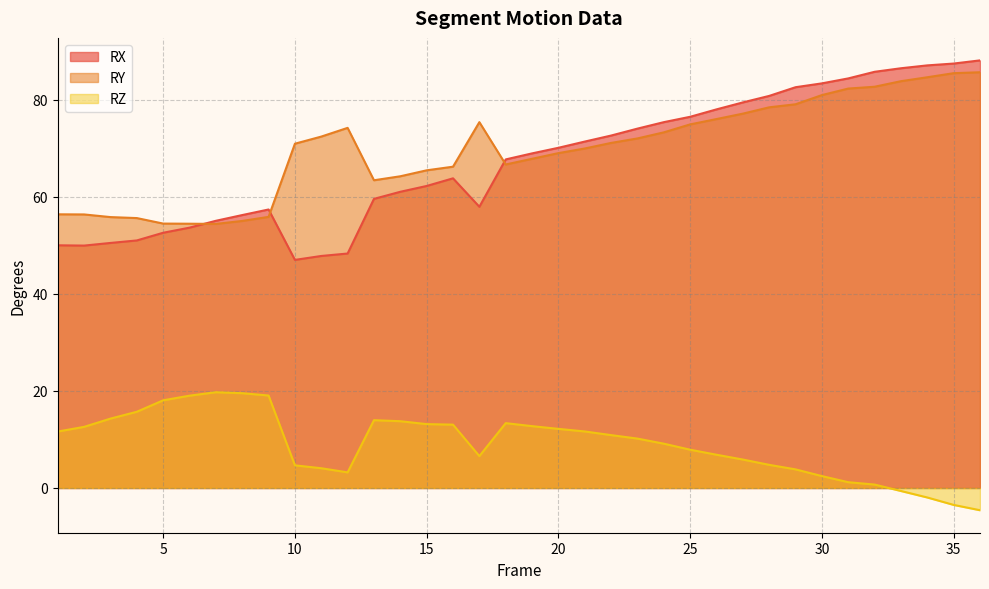

Is it true that RZ equals 10.2 at 23?

True